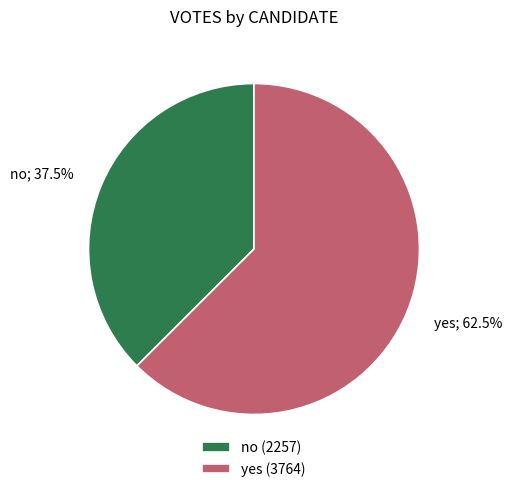

Combined, do yes (3764) and no (2257) account for over 50%?

Yes